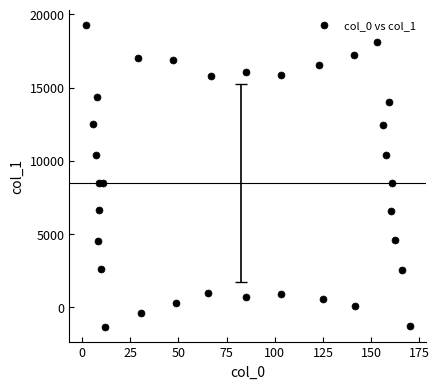

What is the range of Y values (max minus min)?

20585.4